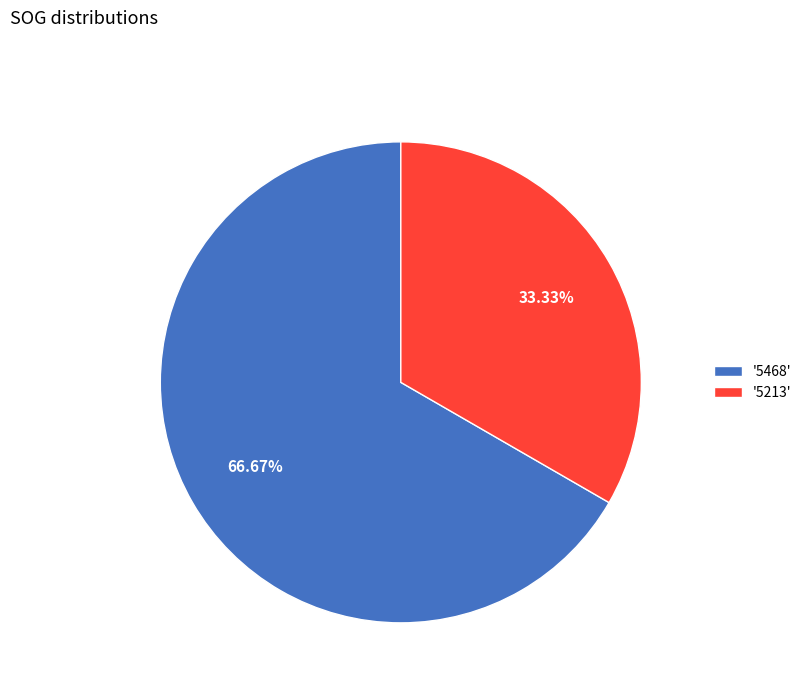

Combined, do '5468' and '5213' account for over 50%?

Yes